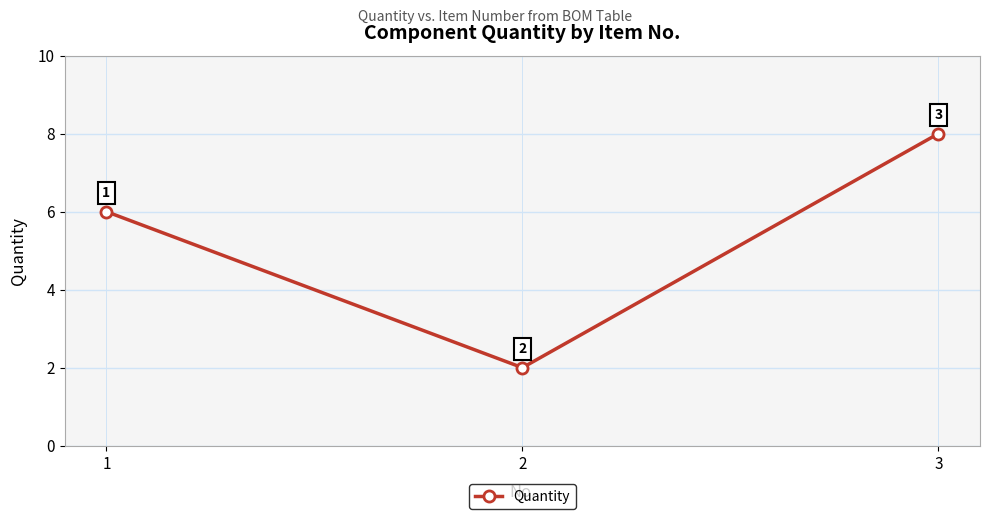

Rank the categories by value from highest to lowest.

3, 1, 2